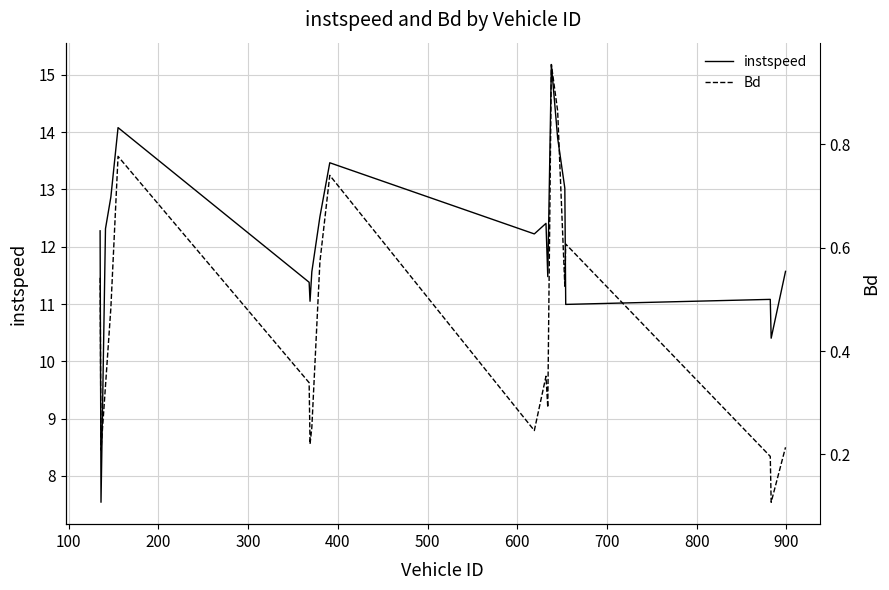

What is the highest value of the instspeed series?

15.2